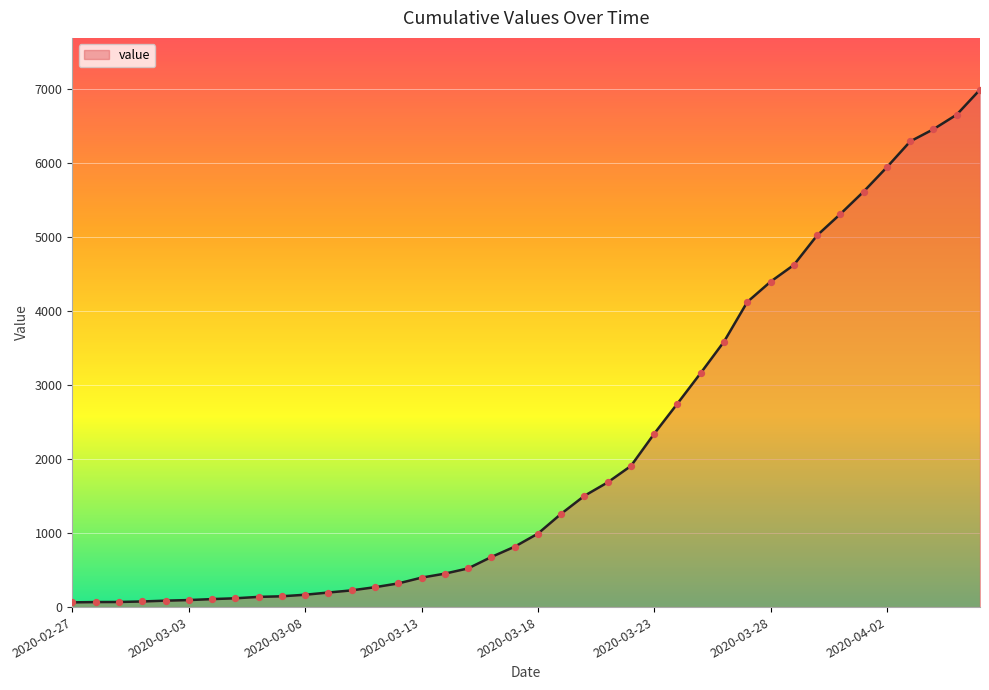

What is the difference between the maximum and minimum values?

6931